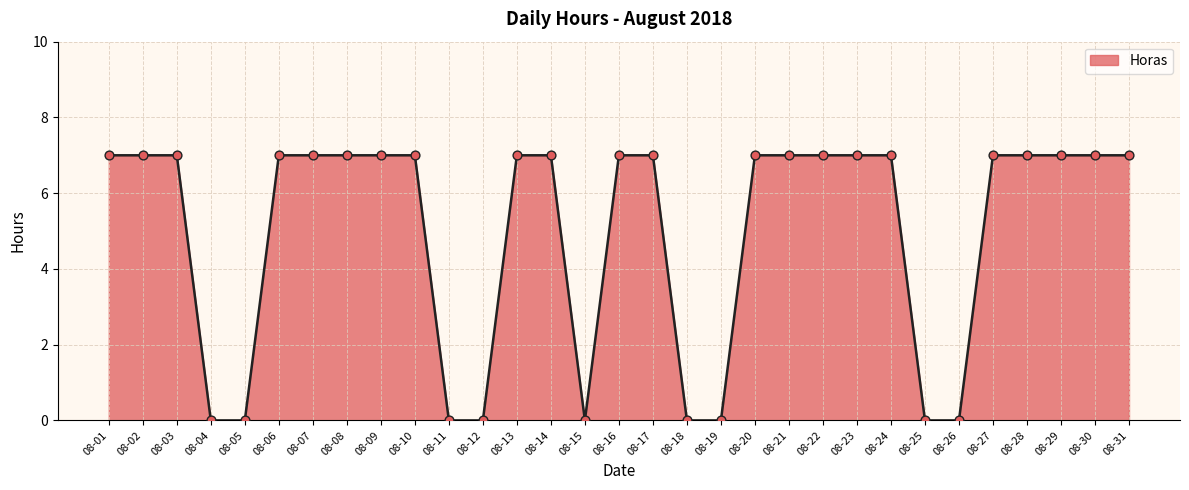

What is the ratio of the value at 08-02 to the value at 08-07?

1.0